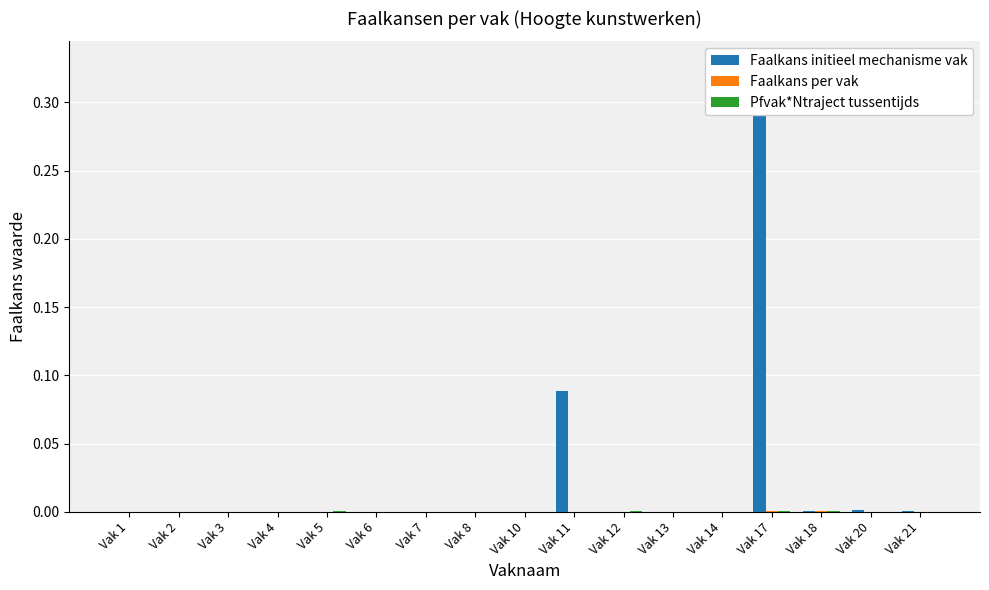

What are all the series names shown in the legend?

Faalkans initieel mechanisme vak, Faalkans per vak, Pfvak*Ntraject tussentijds